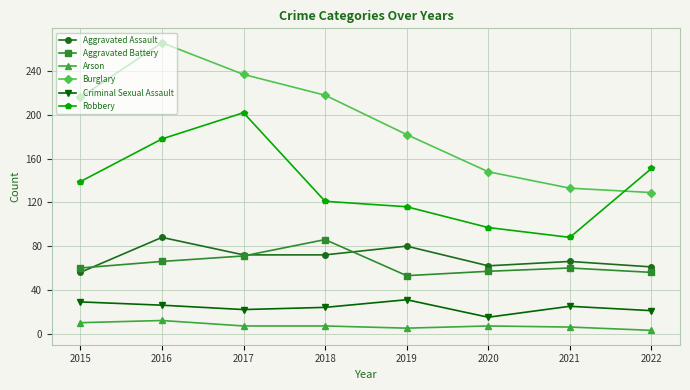

True or false: Aggravated Assault has more than 0 points higher than both neighbors.

True